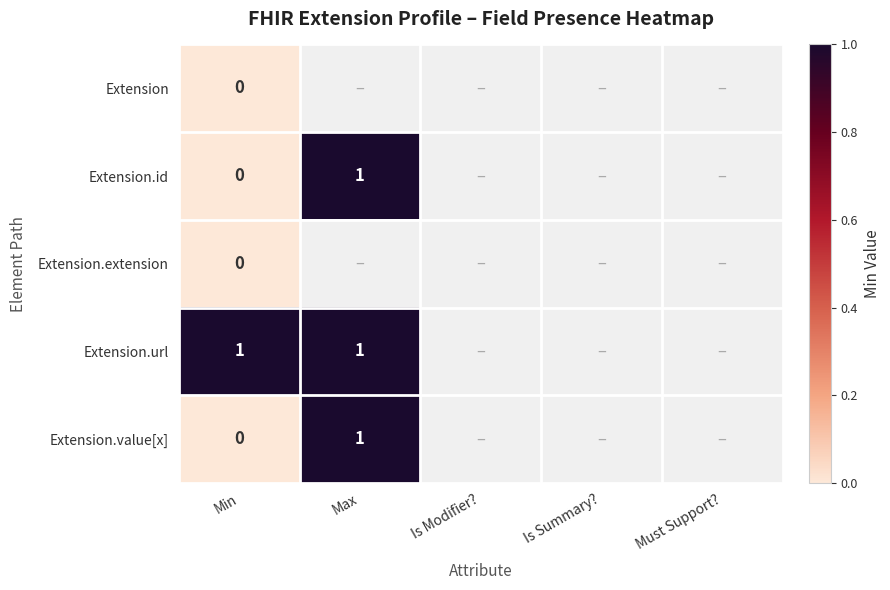

Count the number of data series in this chart.

5